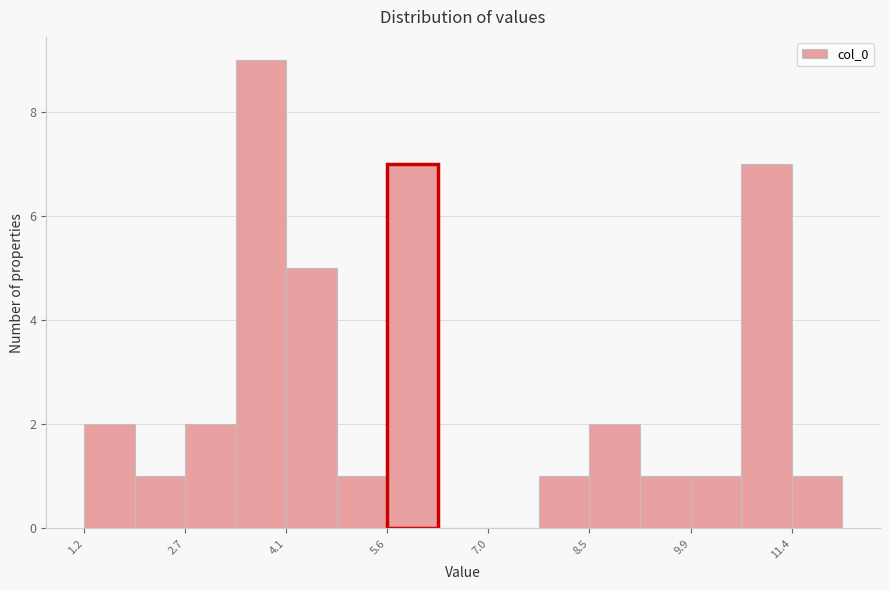

Around what value on the x-axis is the tallest bar? Give the approximate position of its centre, as read against the axis.

3.8